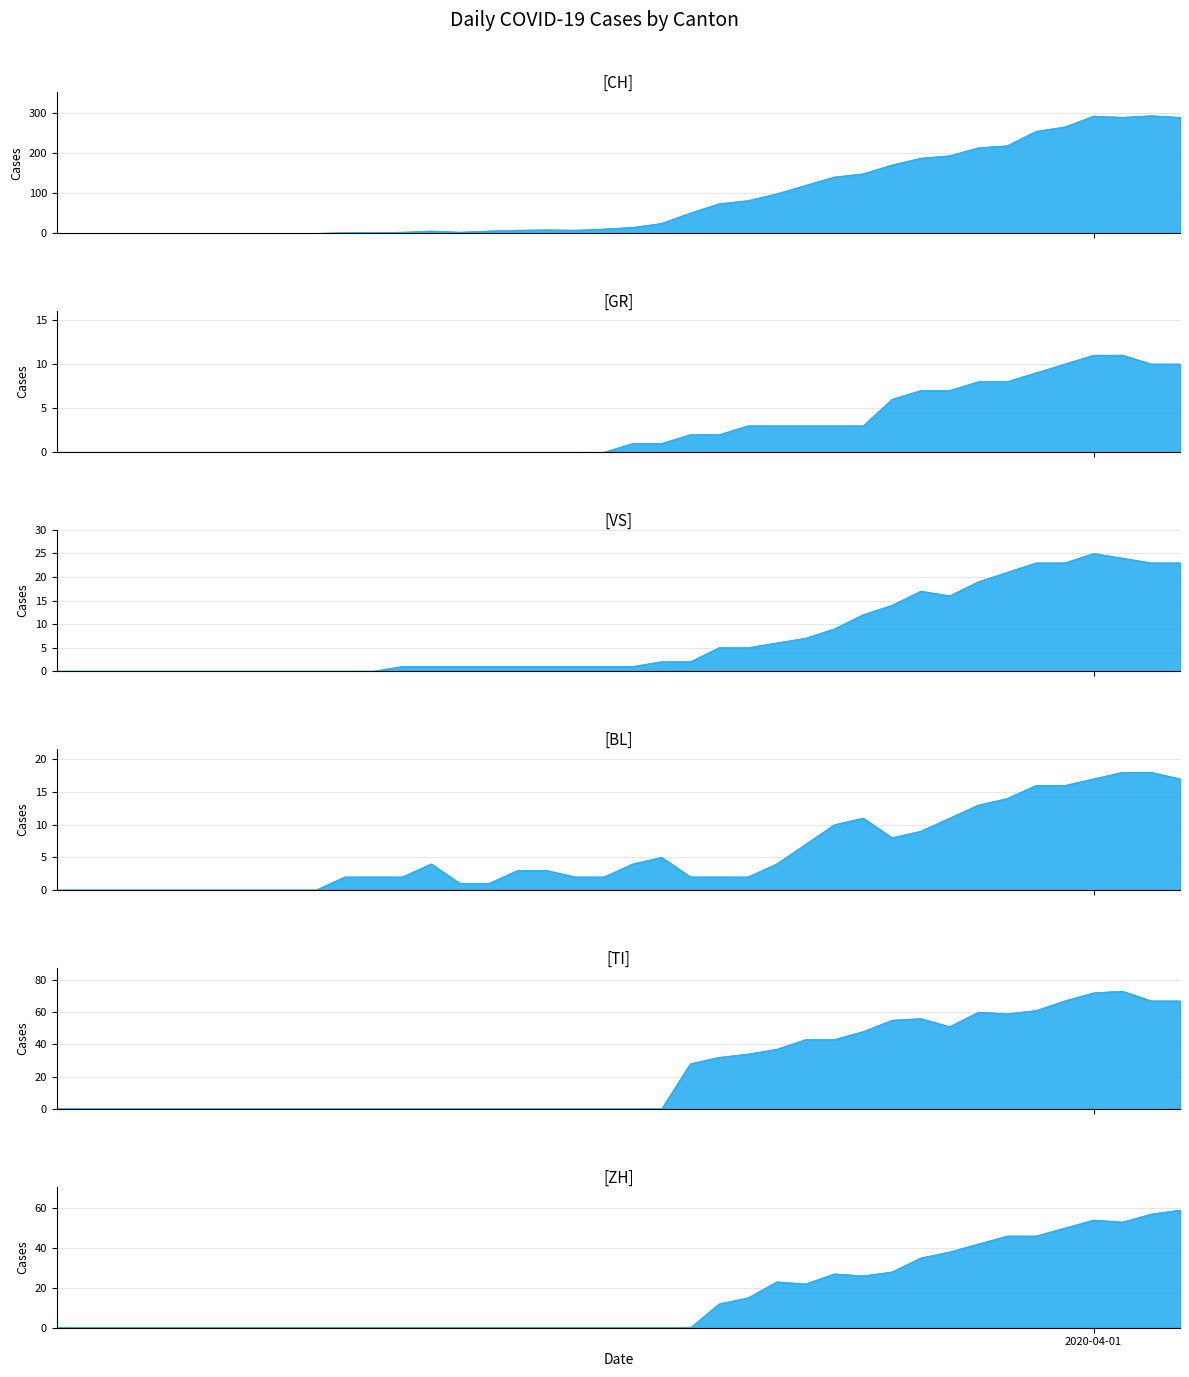

Is the value of VS at 2020-03-07 greater than the value of GR at 2020-03-29?

No